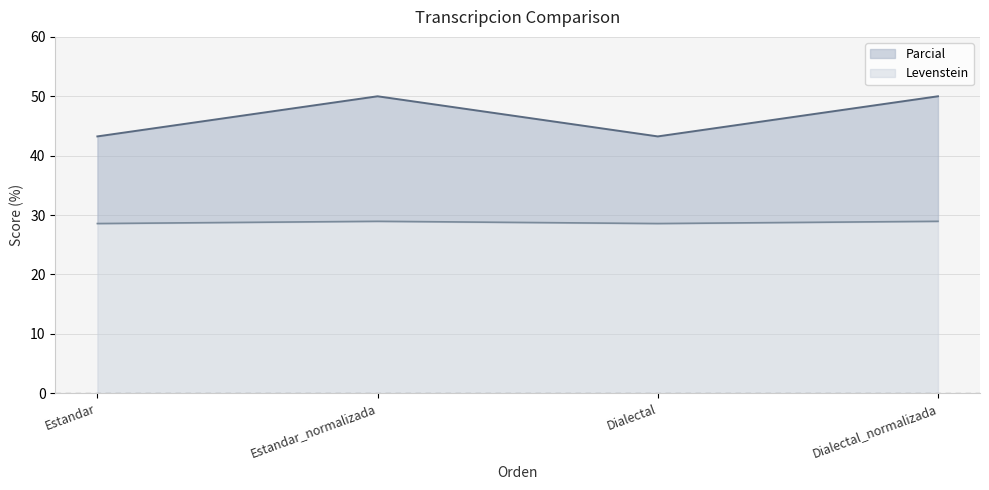

List the labels in order of Levenstein value, largest first.

Estandar_normalizada, Dialectal_normalizada, Estandar, Dialectal